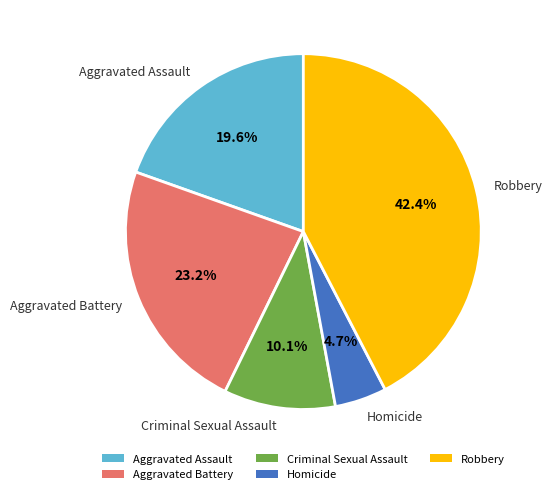

To the nearest percent, what is the difference between the largest and smallest slice percentages?

38%